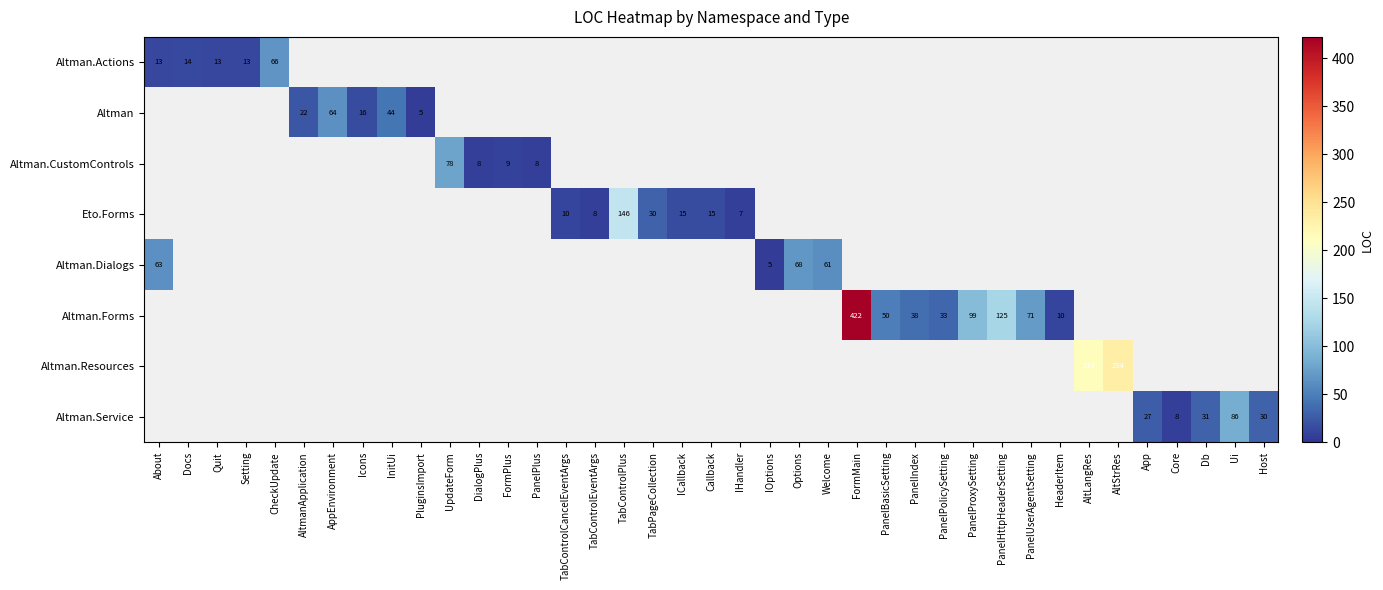

Is it true that Eto.Forms equals 7 at IHandler?

True